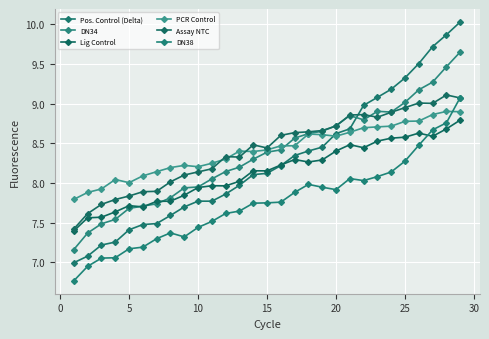

What is the greatest value displayed?

10.0